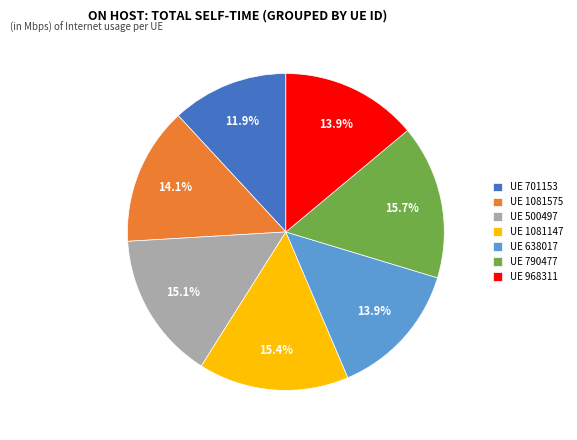

Which category has the smallest portion of the pie?

UE 701153